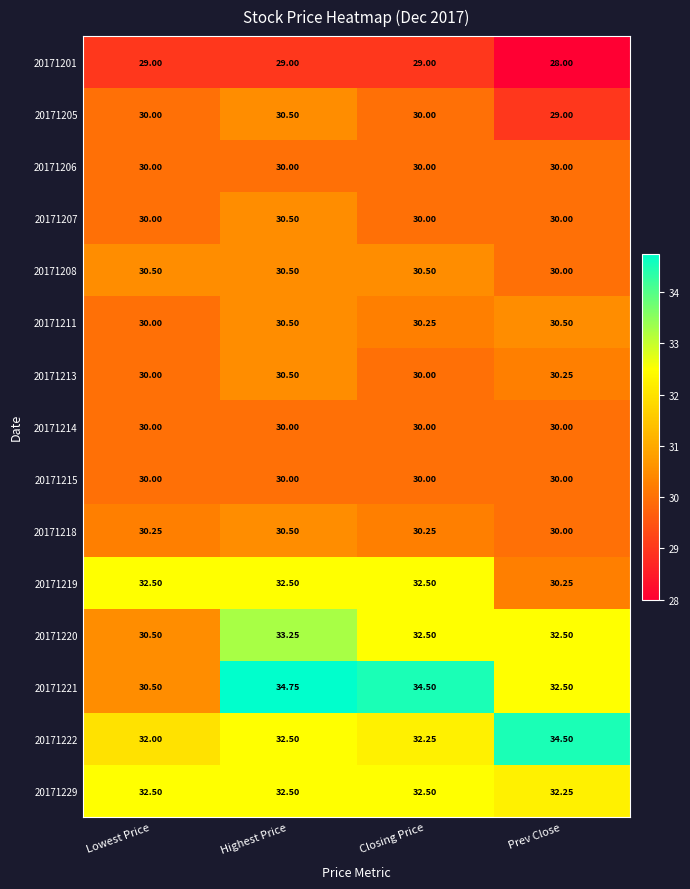

Which label corresponds to the largest value in the chart?

Highest Price